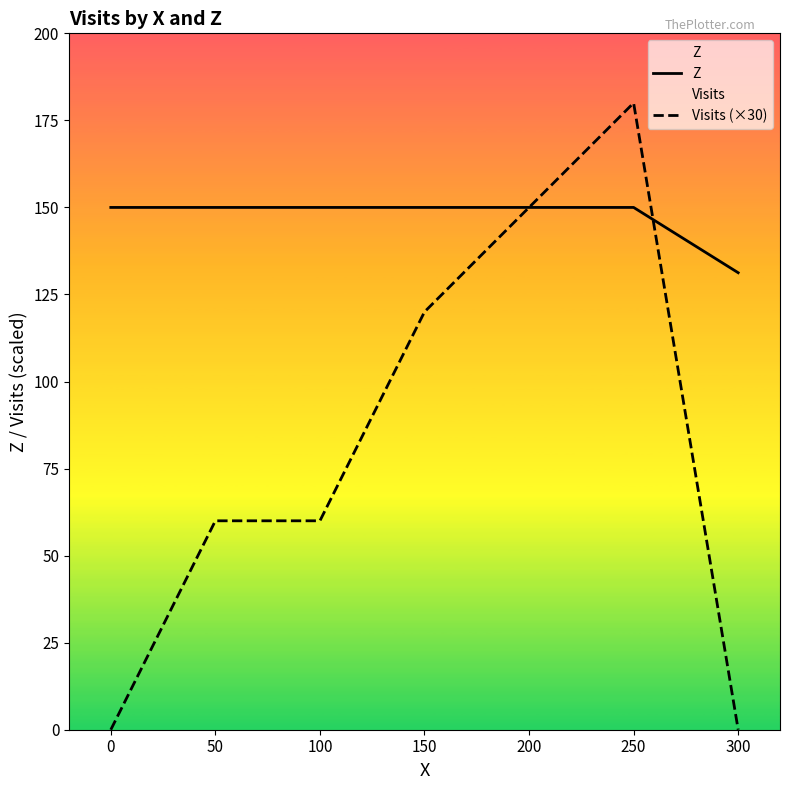

At which label does Z reach its minimum?

300